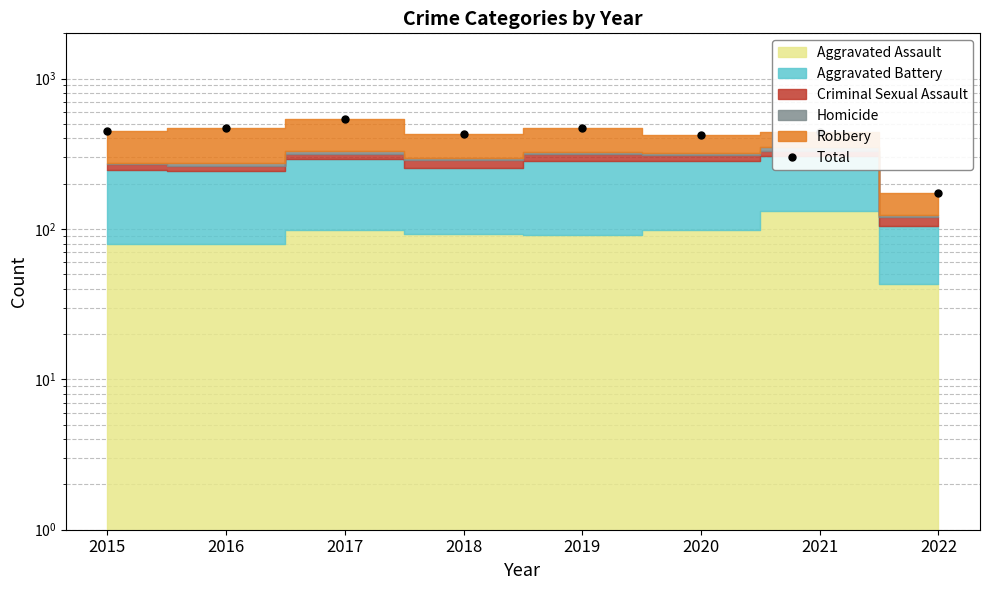

What is the greatest value displayed?

542